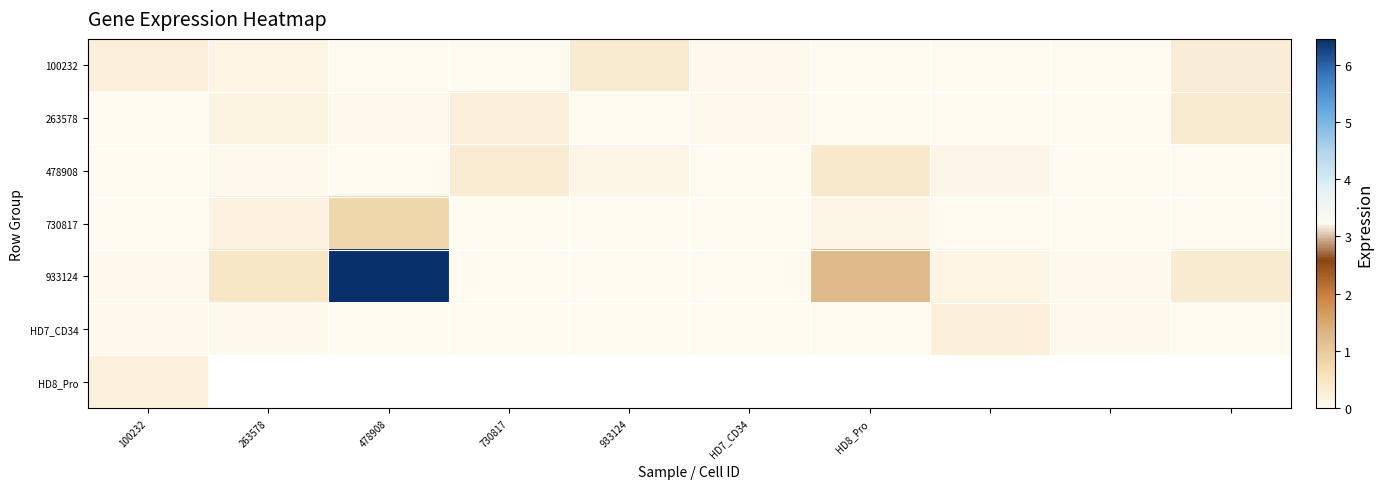

Between 730817 and 8, which is larger?

730817